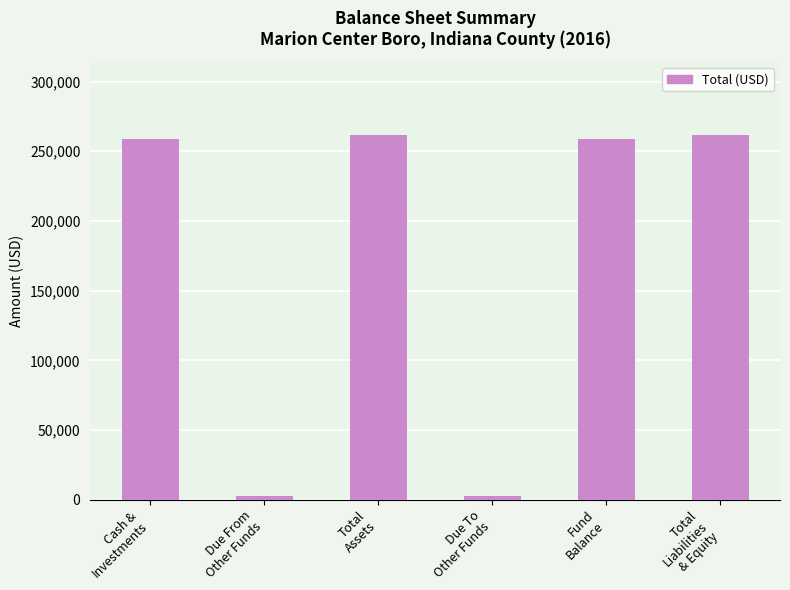

Reading left to right, list all the values displayed in this chart.

Cash &
Investments=258751	Due From
Other Funds=2921	Total
Assets=261672	Due To
Other Funds=2921	Fund
Balance=258751	Total
Liabilities
& Equity=261672